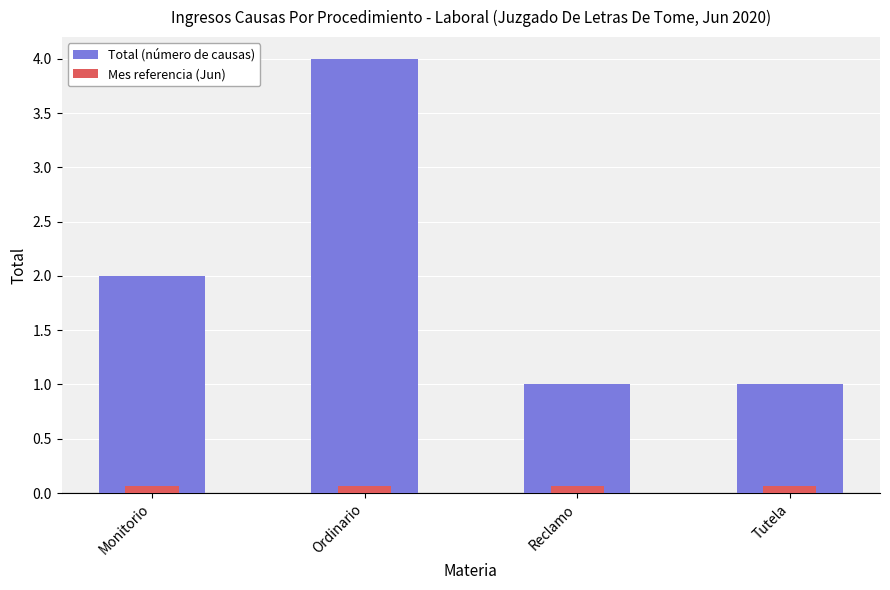

What is the average value of the Total (número de causas) series?

2.0